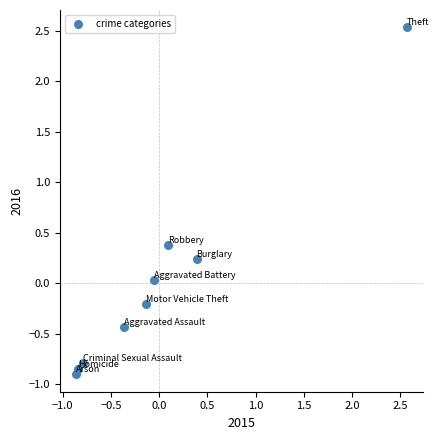

What is the range of X values (max minus min)?

3.4